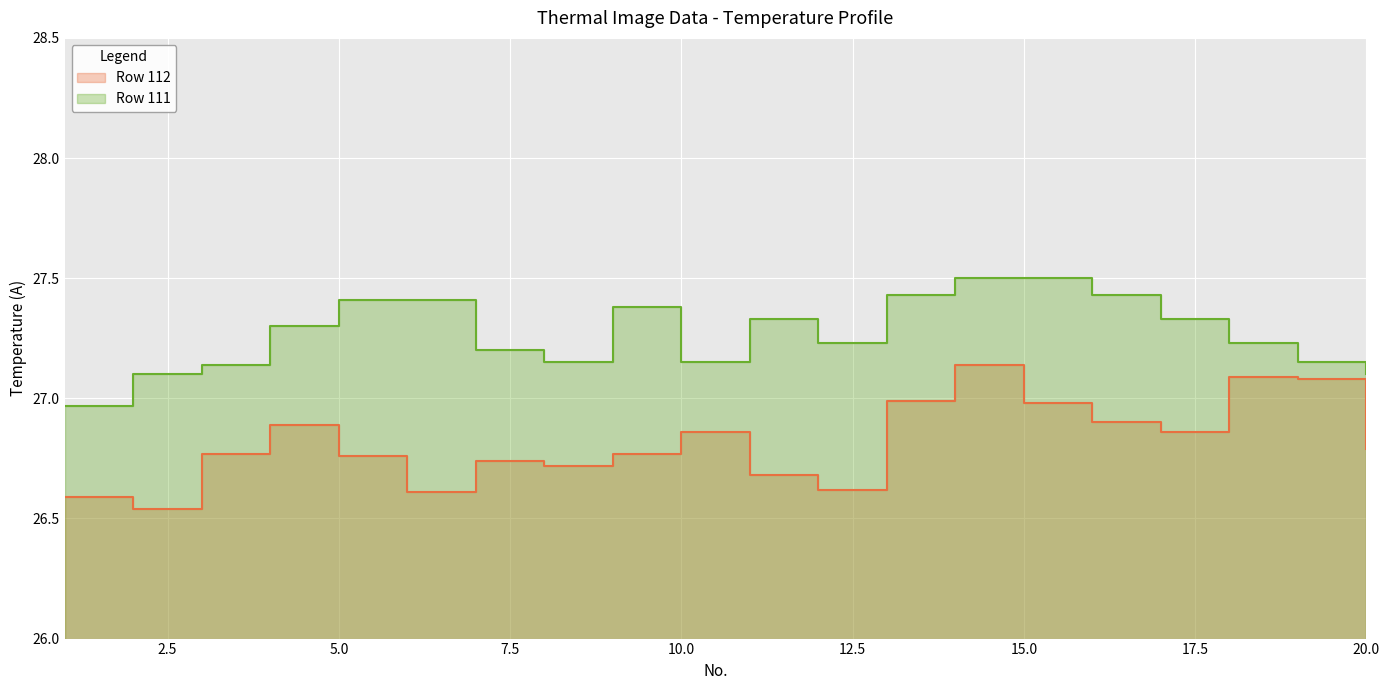

Reading right to left, extract all data points from this chart.

Row 112: 26.8	27.1	27.1	26.9	26.9	27.0	27.1	27.0	26.6	26.7	26.9	26.8	26.7	26.7	26.6	26.8	26.9	26.8	26.5	26.6
Row 111: 27.1	27.1	27.2	27.3	27.4	27.5	27.5	27.4	27.2	27.3	27.1	27.4	27.1	27.2	27.4	27.4	27.3	27.1	27.1	27.0